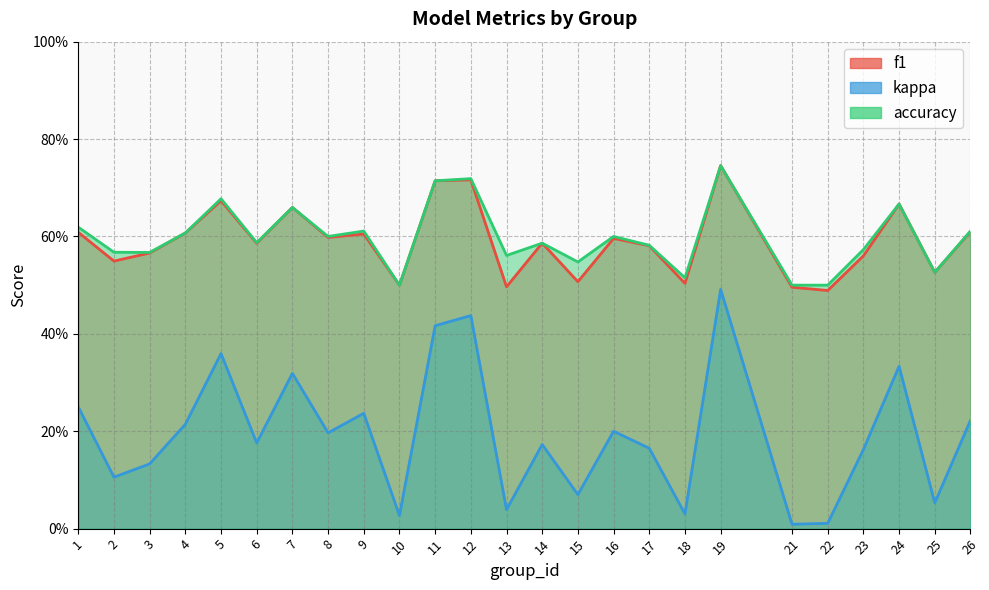

Reading right to left, extract all data points from this chart.

f1: 26=0.6	25=0.5	24=0.7	23=0.6	22=0.5	21=0.5	19=0.7	18=0.5	17=0.6	16=0.6	15=0.5	14=0.6	13=0.5	12=0.7	11=0.7	10=0.5	9=0.6	8=0.6	7=0.7	6=0.6	5=0.7	4=0.6	3=0.6	2=0.5	1=0.6
kappa: 26=0.2	25=0.1	24=0.3	23=0.2	22=0.0	21=0.0	19=0.5	18=0.0	17=0.2	16=0.2	15=0.1	14=0.2	13=0.0	12=0.4	11=0.4	10=0.0	9=0.2	8=0.2	7=0.3	6=0.2	5=0.4	4=0.2	3=0.1	2=0.1	1=0.2
accuracy: 26=0.6	25=0.5	24=0.7	23=0.6	22=0.5	21=0.5	19=0.7	18=0.5	17=0.6	16=0.6	15=0.5	14=0.6	13=0.6	12=0.7	11=0.7	10=0.5	9=0.6	8=0.6	7=0.7	6=0.6	5=0.7	4=0.6	3=0.6	2=0.6	1=0.6